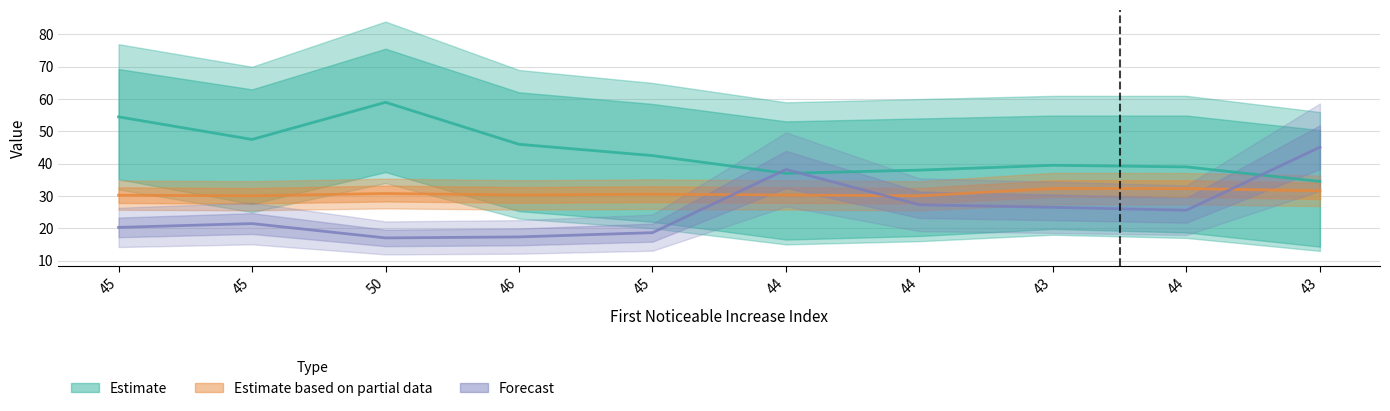

At which category is the sum across all series the highest?

43